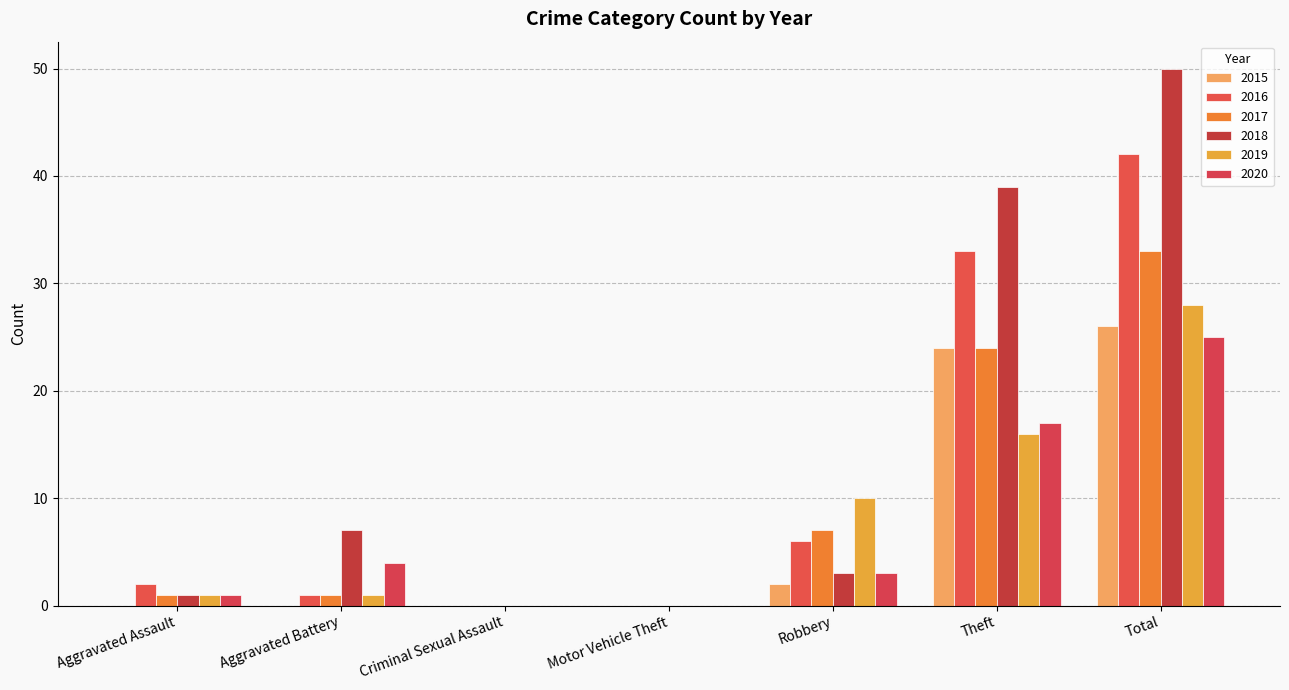

The value of 2020 at Aggravated Assault is 2. True or false?

False